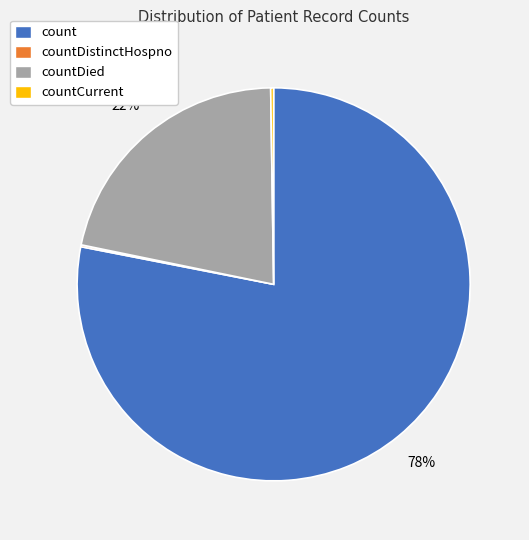

Does any single category account for the majority?

Yes